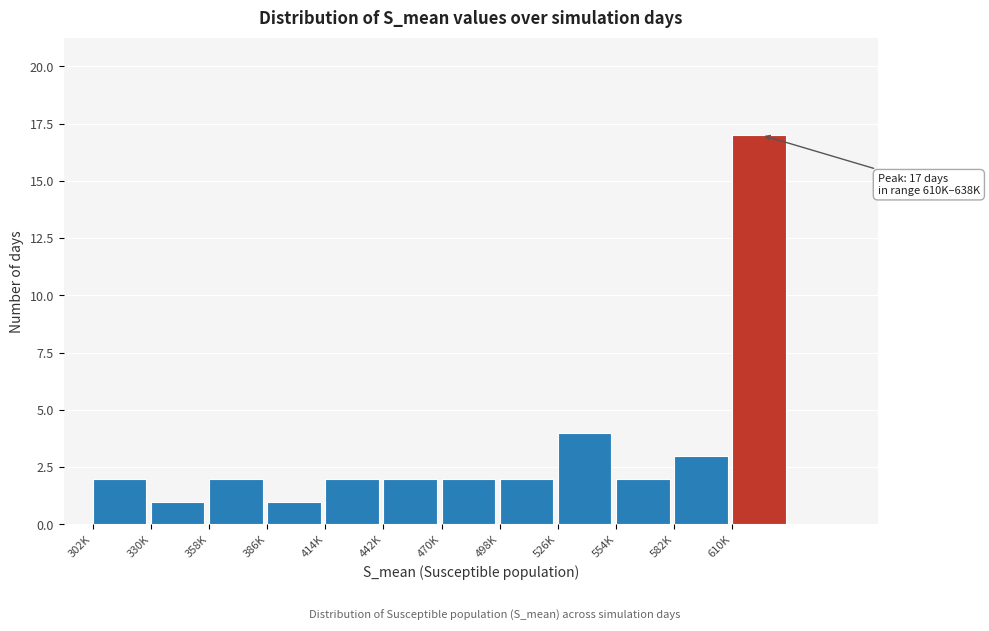

Reading left to right, list all the values displayed in this chart.

2	1	2	1	2	2	2	2	4	2	3	17